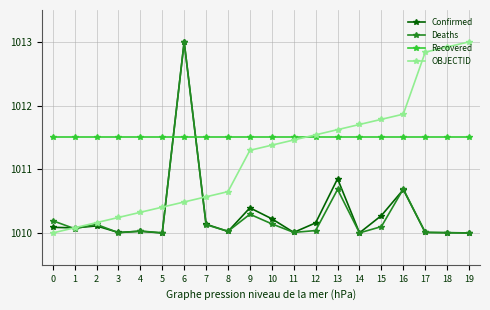

What are all the series names shown in the legend?

Confirmed, Deaths, Recovered, OBJECTID